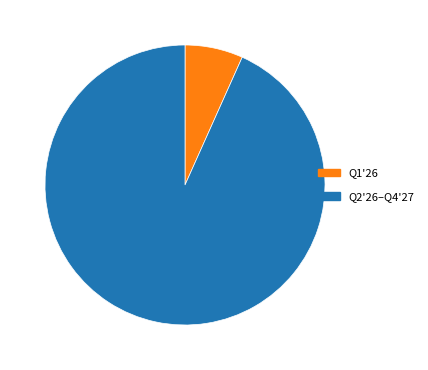

Between Q1'26 and Q2'26–Q4'27, which is larger?

Q2'26–Q4'27